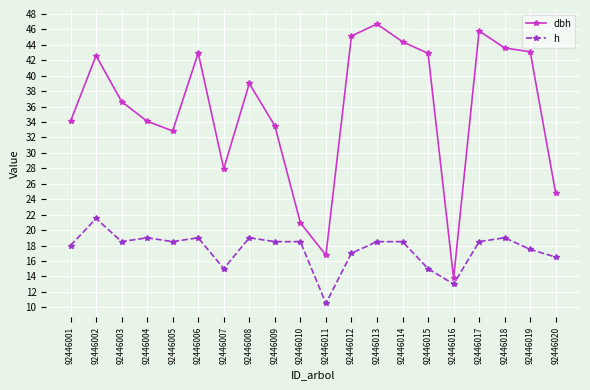

True or false: dbh and h intersect in this chart.

False